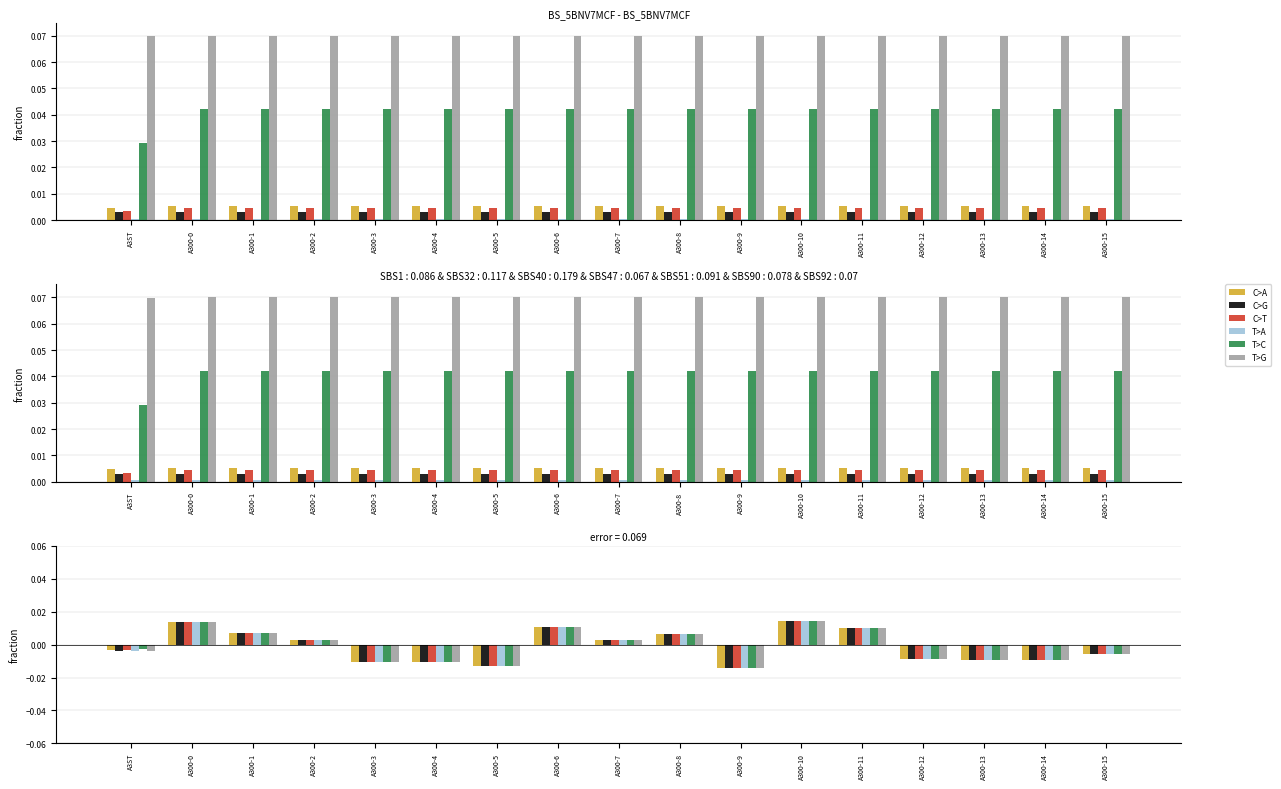

The T>G series shows -0.0 at A3ST. True or false?

True